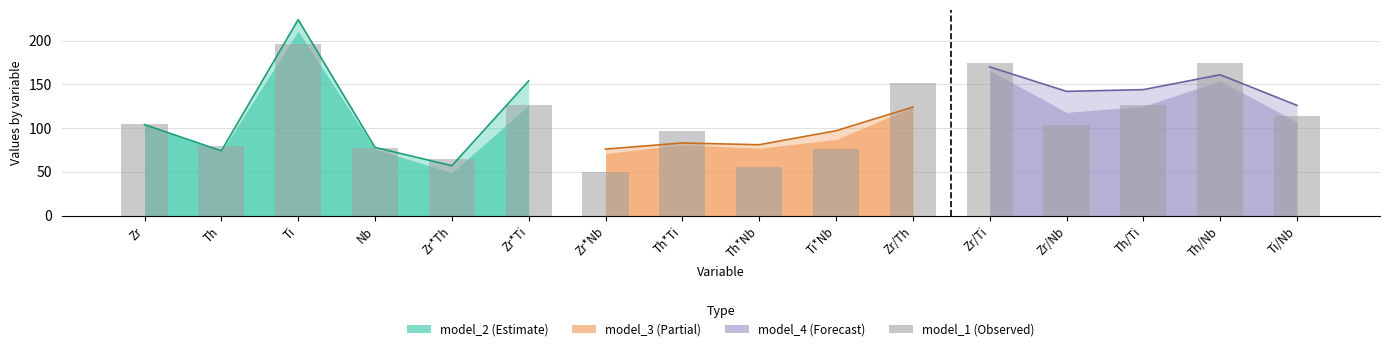

What is the label of the 13th bar from the right?

Nb